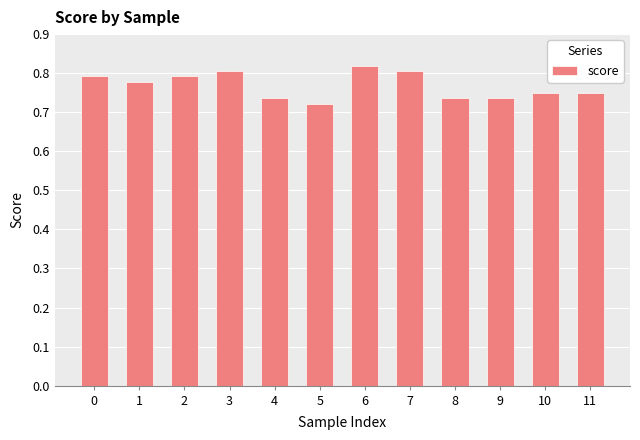

What is the sum of all values?

9.2